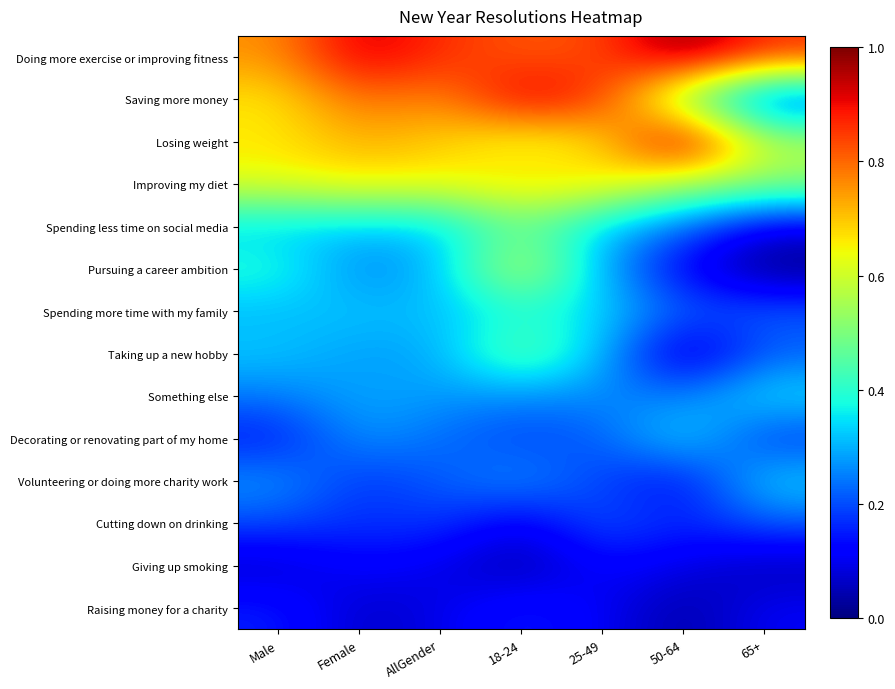

At which category is the sum across all series the highest?

18-24